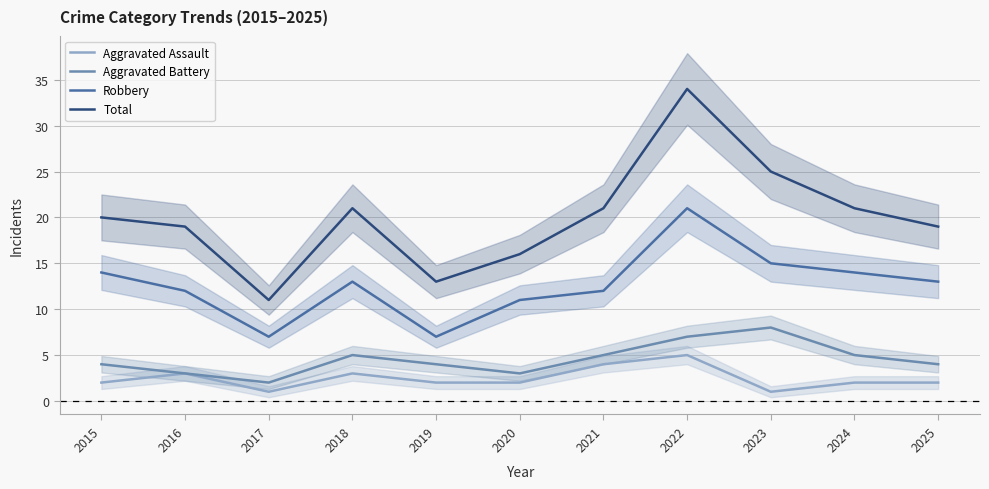

Reading right to left, transcribe all the data shown in this chart.

Aggravated Assault: 2	2	1	5	4	2	2	3	1	3	2
Aggravated Battery: 4	5	8	7	5	3	4	5	2	3	4
Robbery: 13	14	15	21	12	11	7	13	7	12	14
Total: 19	21	25	34	21	16	13	21	11	19	20